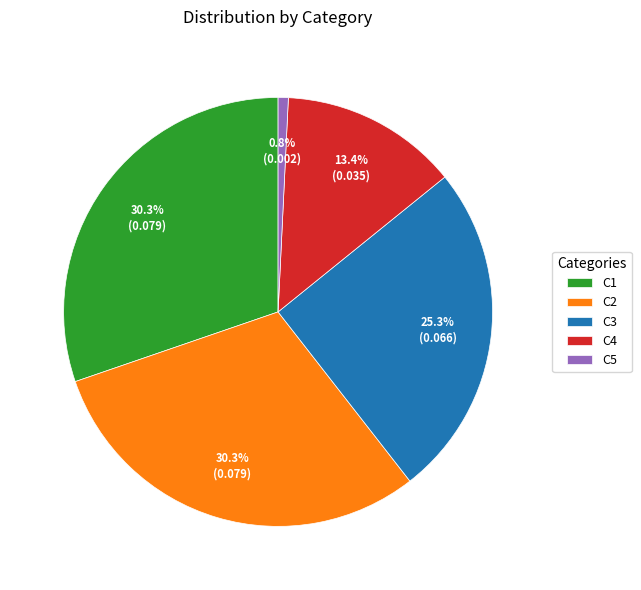

How many segments does this pie chart have?

5